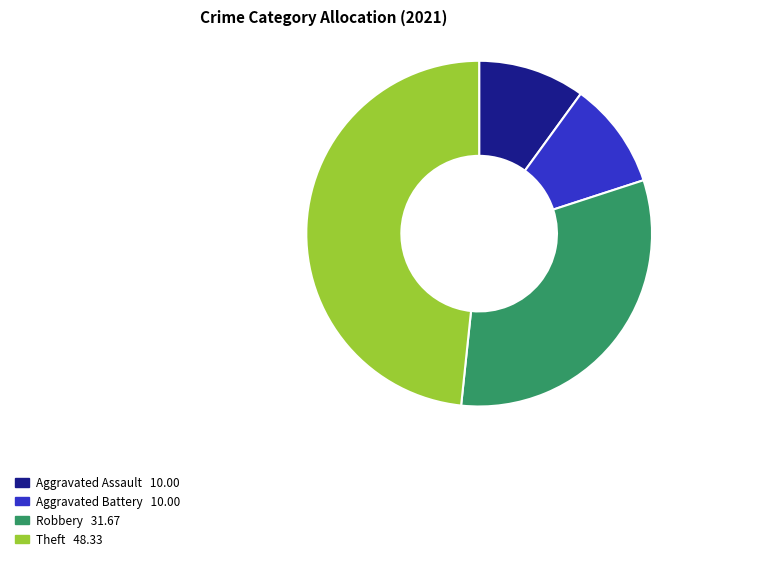

Is there any slice that represents more than half of the pie?

No